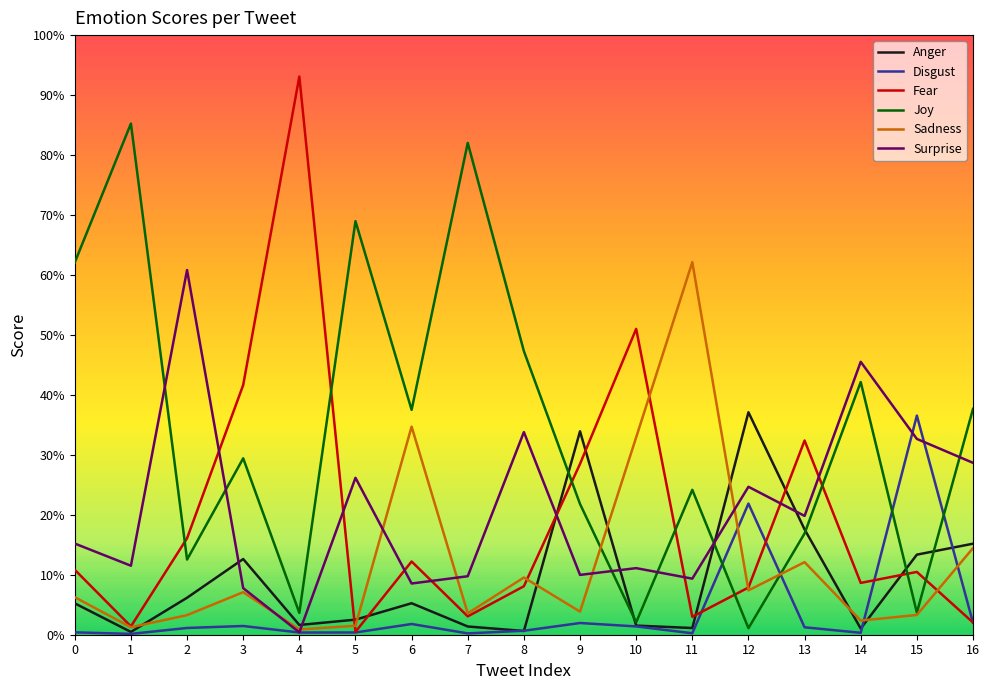

Which series changed the most between 0 and 14?

Surprise